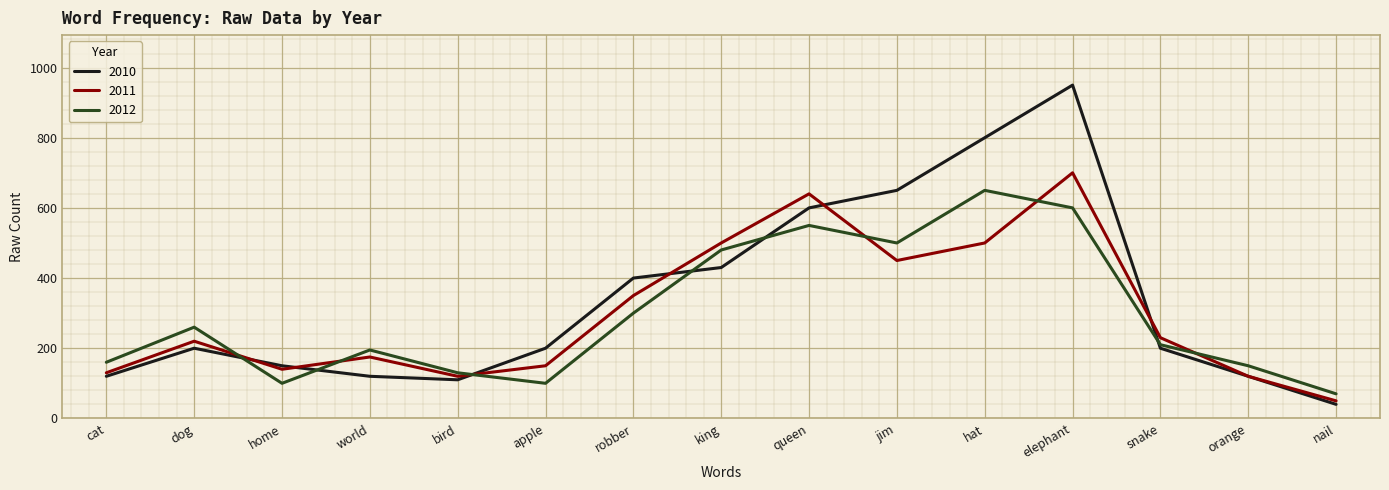

Rank the series by their maximum value, from lowest to highest.

2012, 2011, 2010